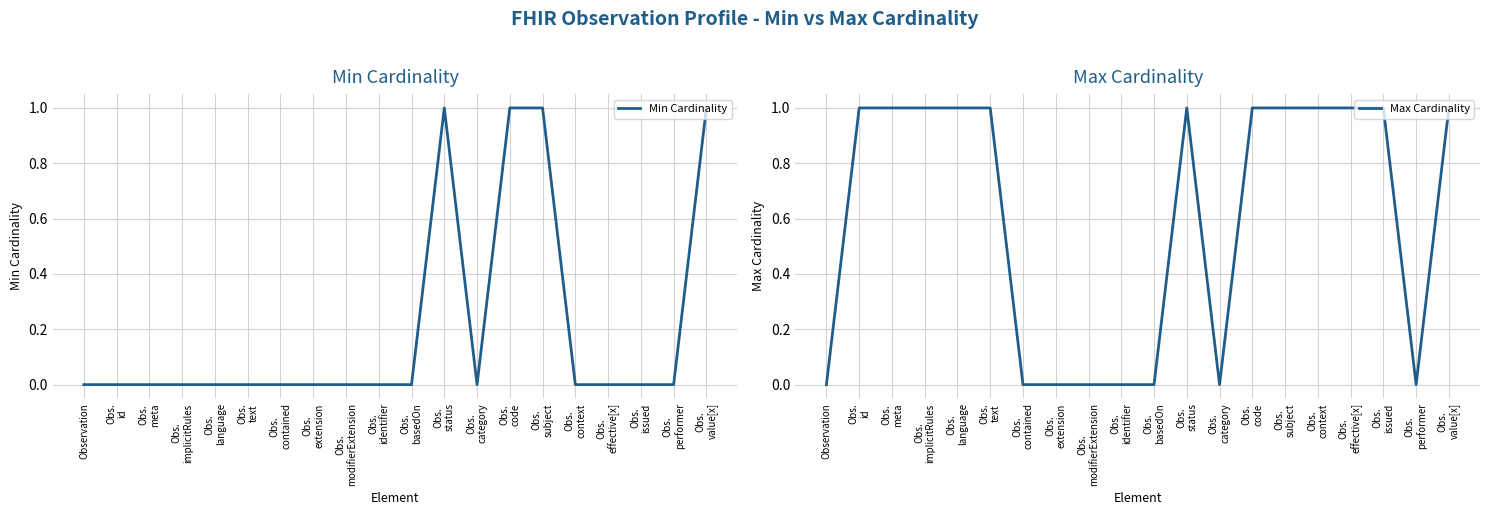

Which label corresponds to the largest value in the chart?

Obs.
status